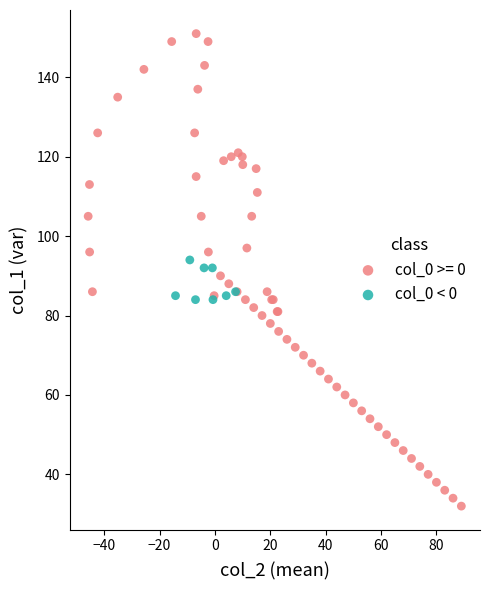

Which series contains the lowest Y value?

col_0 >= 0